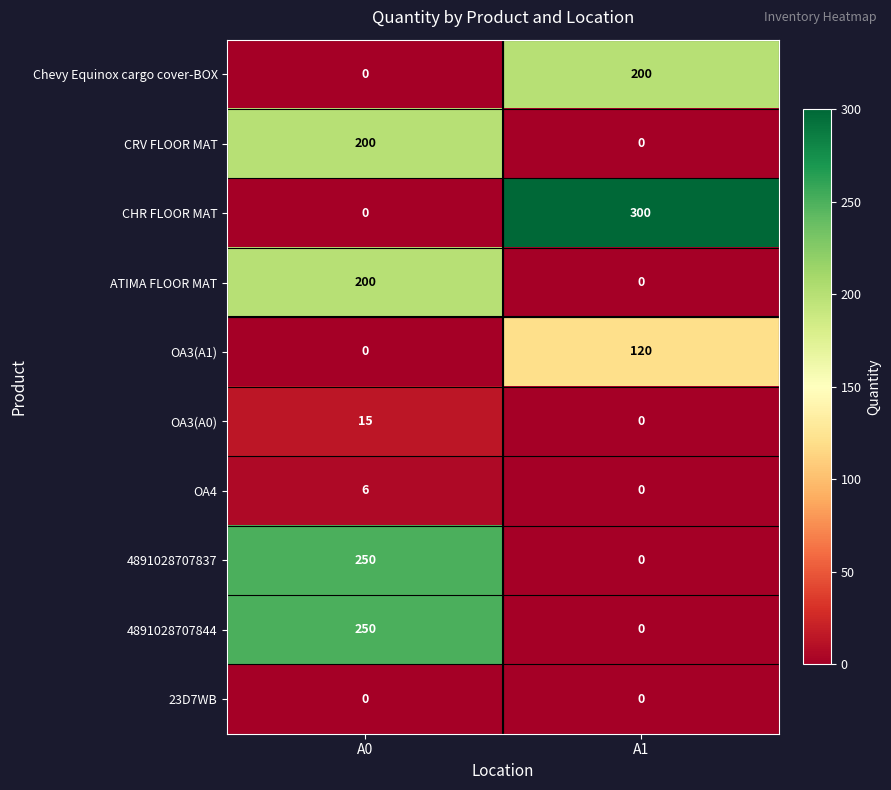

What is the sum of the OA3(A0) values at A0 and A1?

15